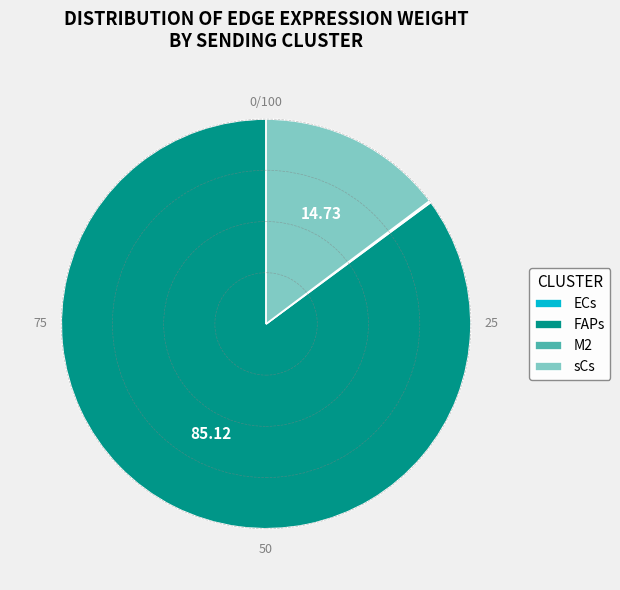

Does any single category account for the majority?

Yes